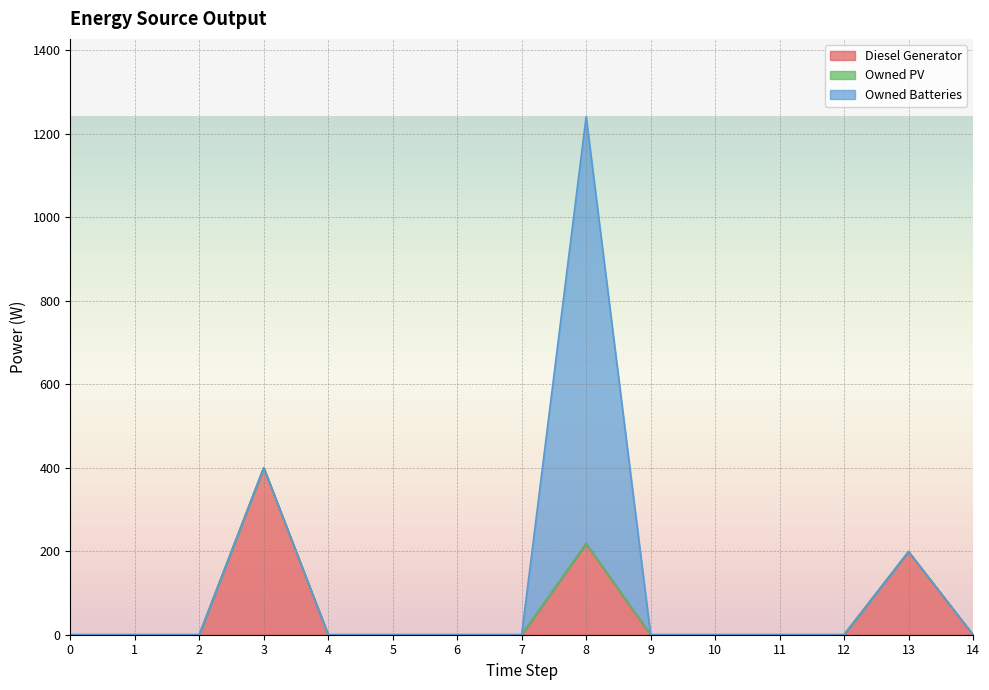

Reading left to right, transcribe all the data shown in this chart.

Diesel Generator: 0=0	1=0	2=0	3=400	4=0	5=0	6=0	7=0	8=218	9=0	10=0	11=0	12=0	13=199	14=0
Owned PV: 0=0	1=0	2=0	3=0	4=0	5=0	6=0	7=0	8=0	9=0	10=0	11=0	12=0	13=0	14=0
Owned Batteries: 0=0	1=0	2=0	3=0	4=0	5=0	6=0	7=0	8=1023	9=0	10=0	11=0	12=0	13=0	14=0